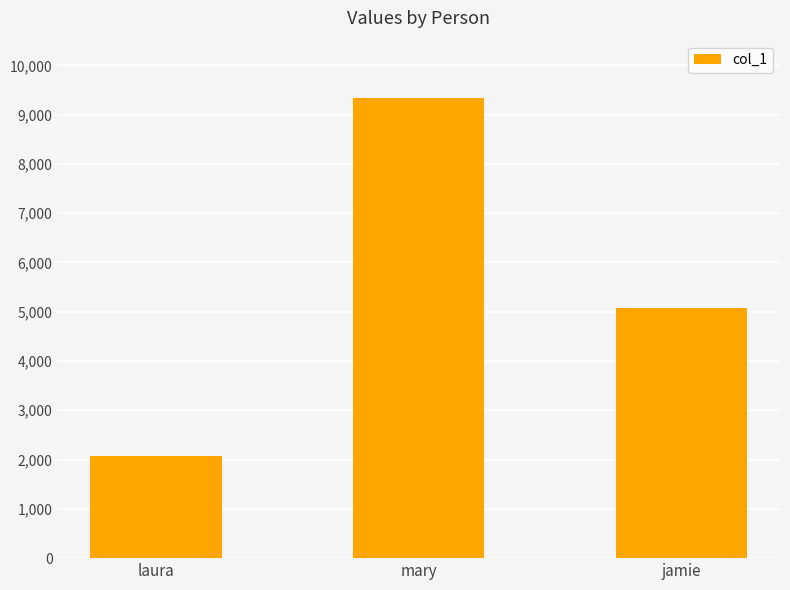

True or false: the data shows 7106 at jamie.

False